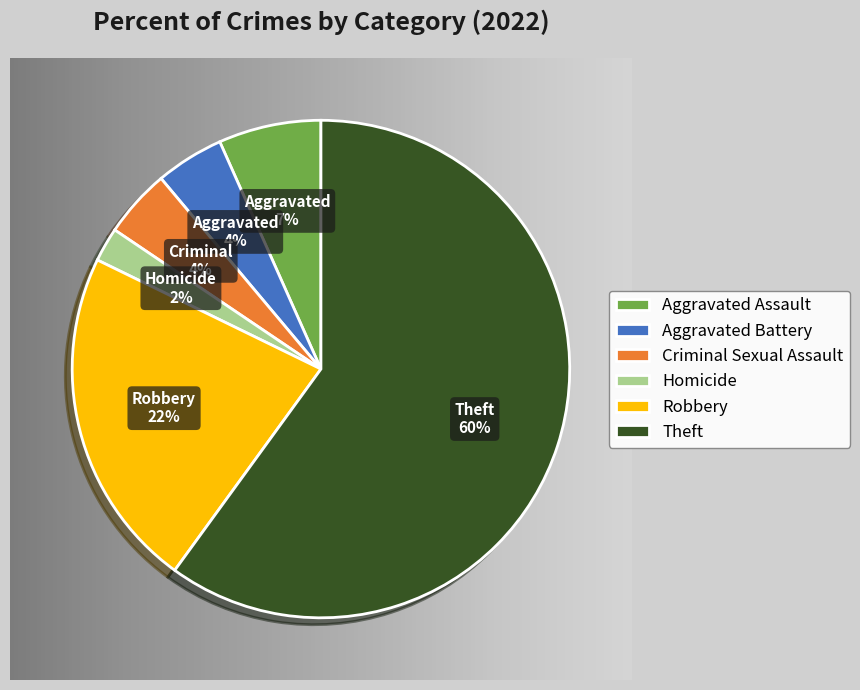

Is the sum of Theft and Robbery greater than half?

Yes